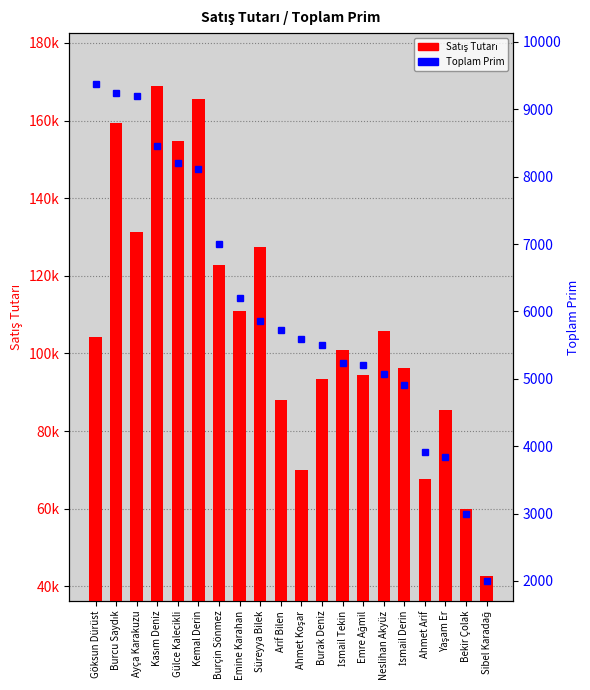

True or false: Toplam Prim has a value of 6478.3 at Ahmet Arif.

False